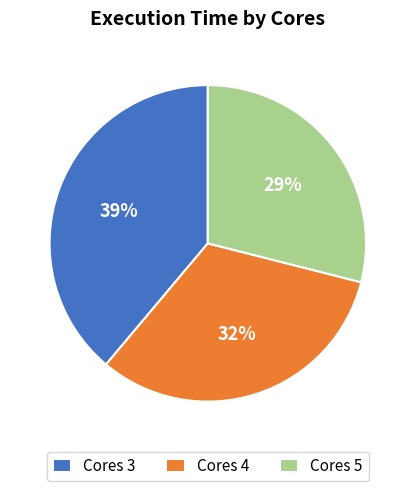

True or false: Cores 3 accounts for 25% of the total.

False